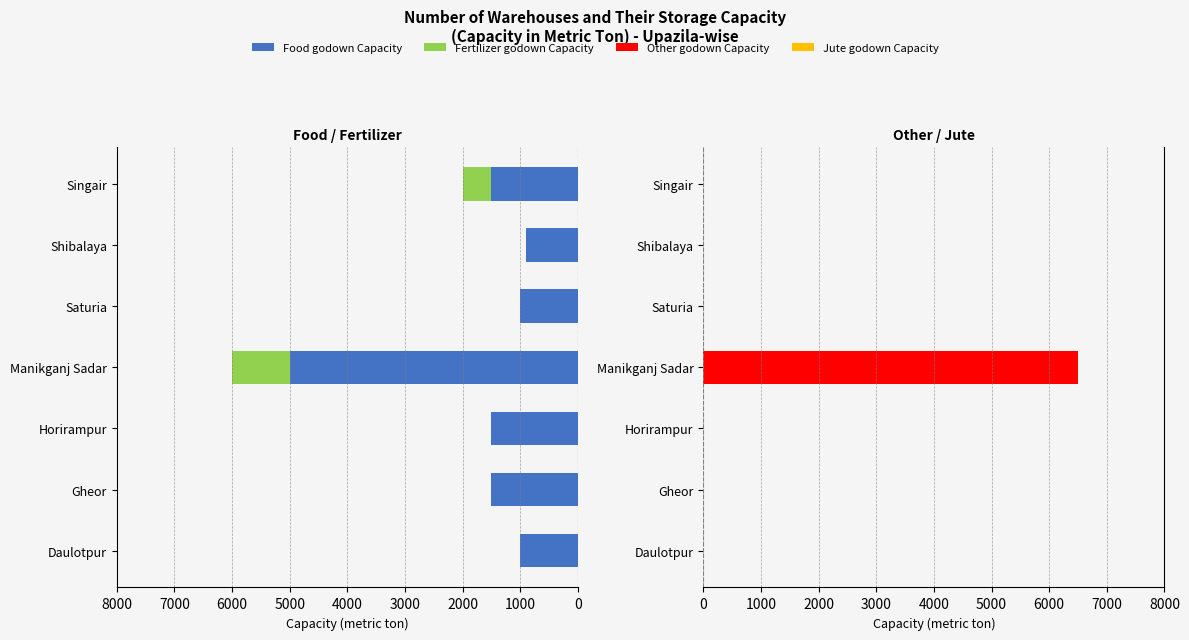

How many series are shown in this chart?

4